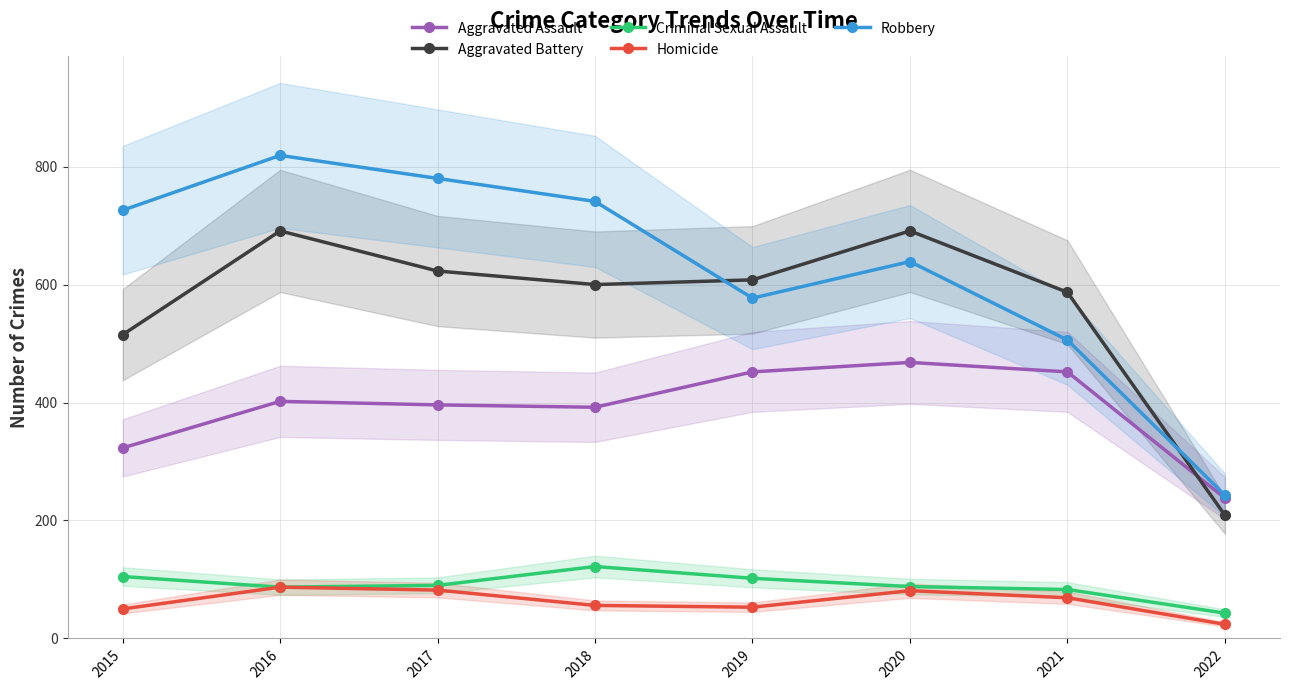

Where is the first local minimum for Aggravated Assault?

2018